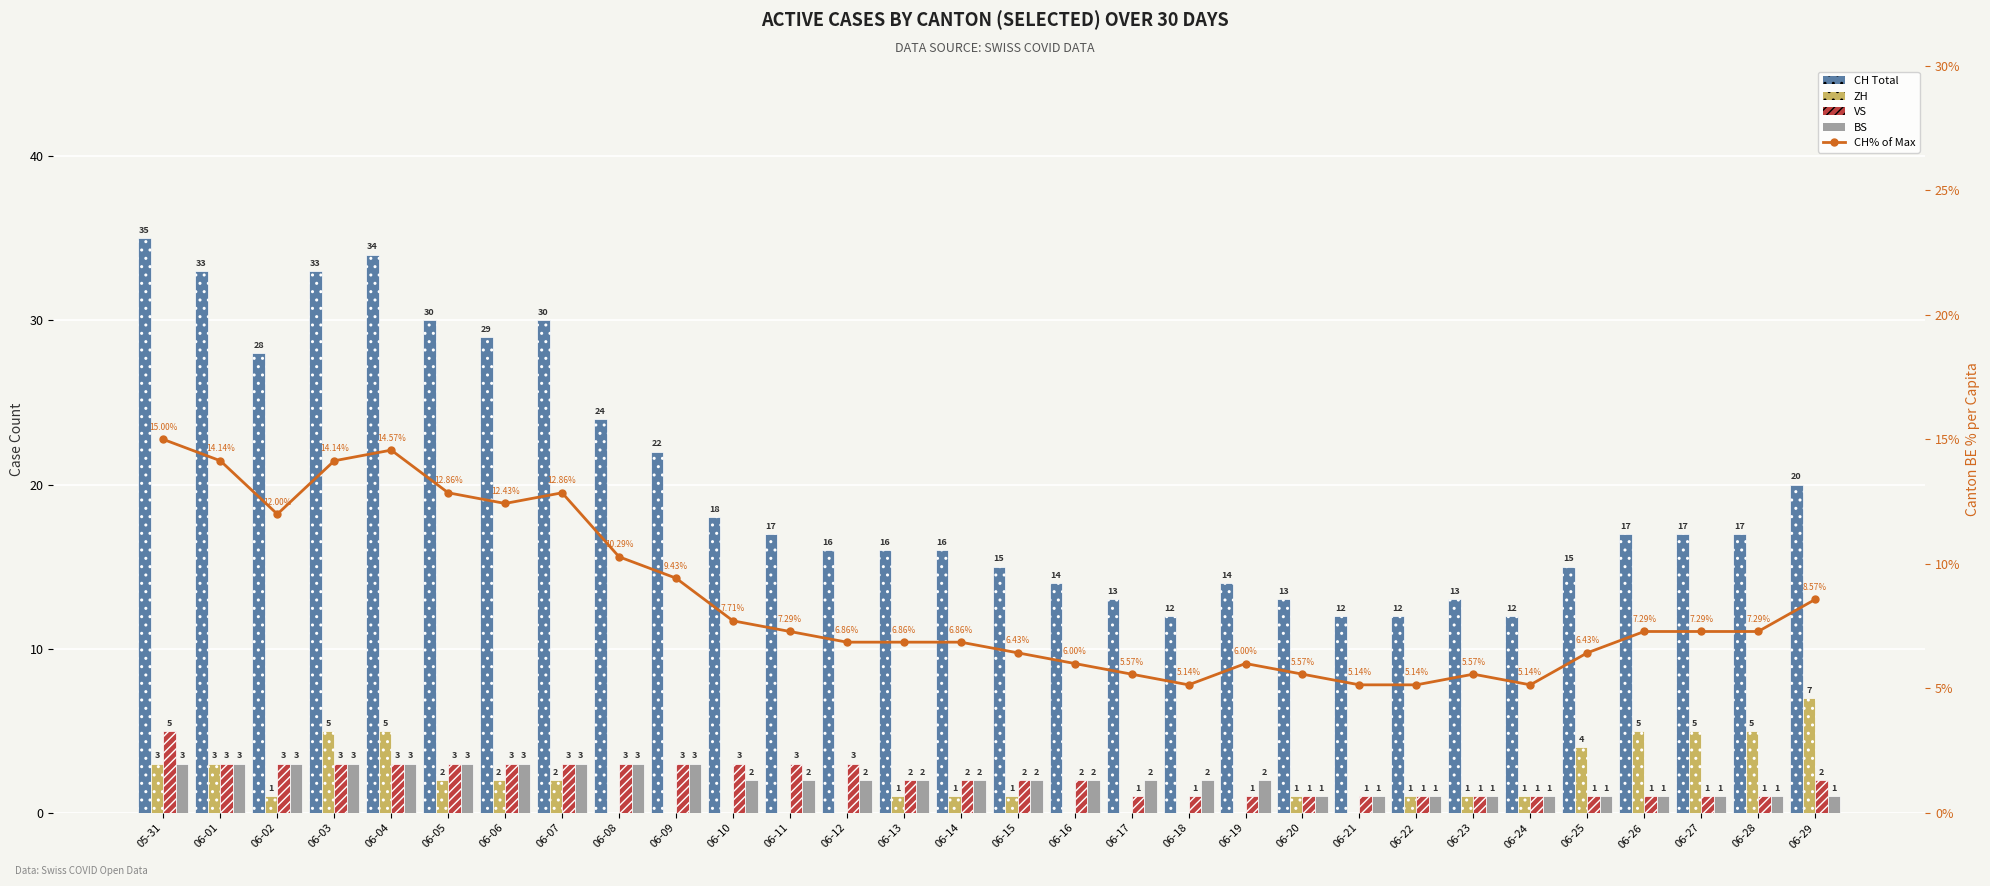

Where does the CH Total series first go above 17?

05-31